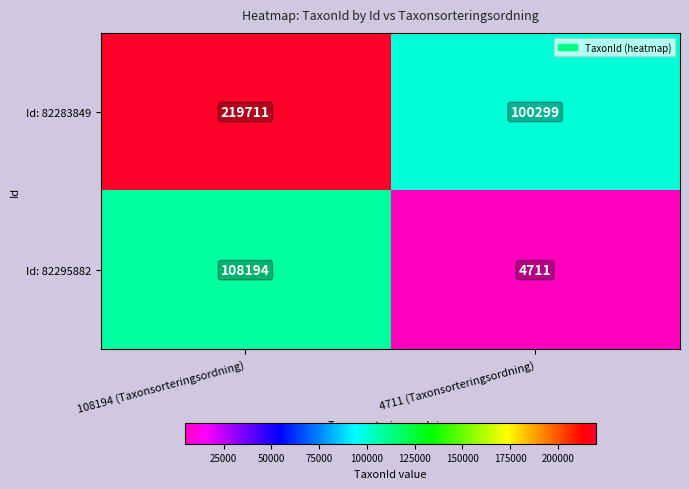

What is the difference between the maximum and minimum values in the Id: 82283849 series?

119412